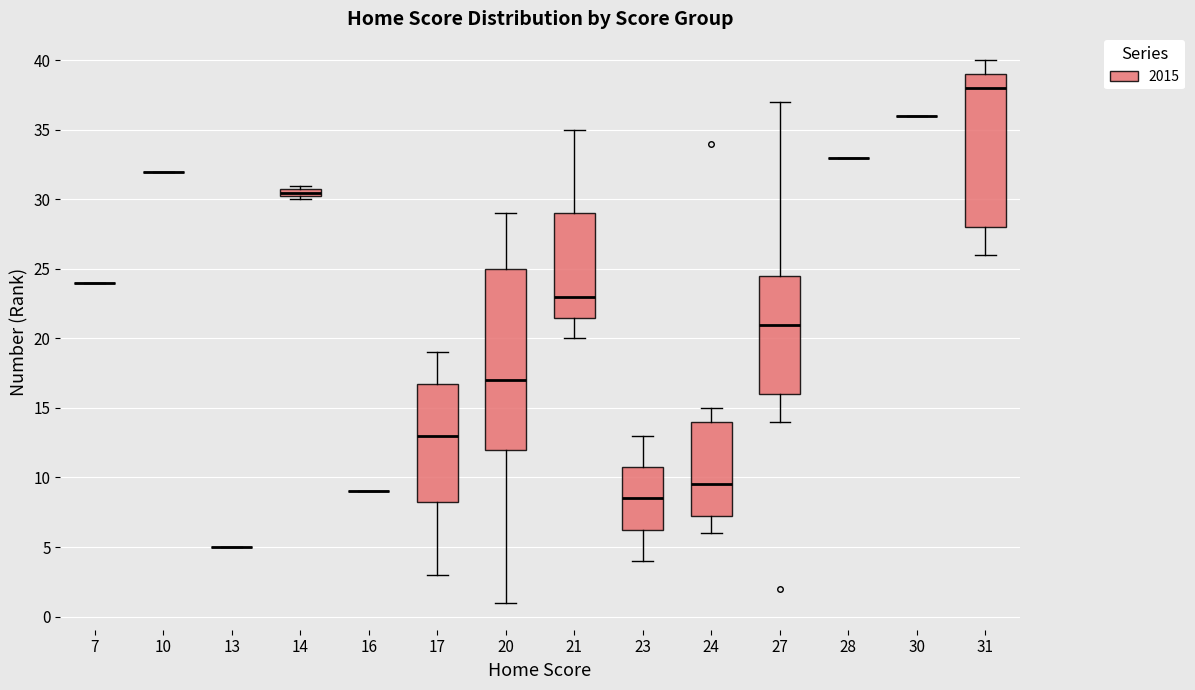

Which box is the tallest, from its lower edge to its upper edge?

20